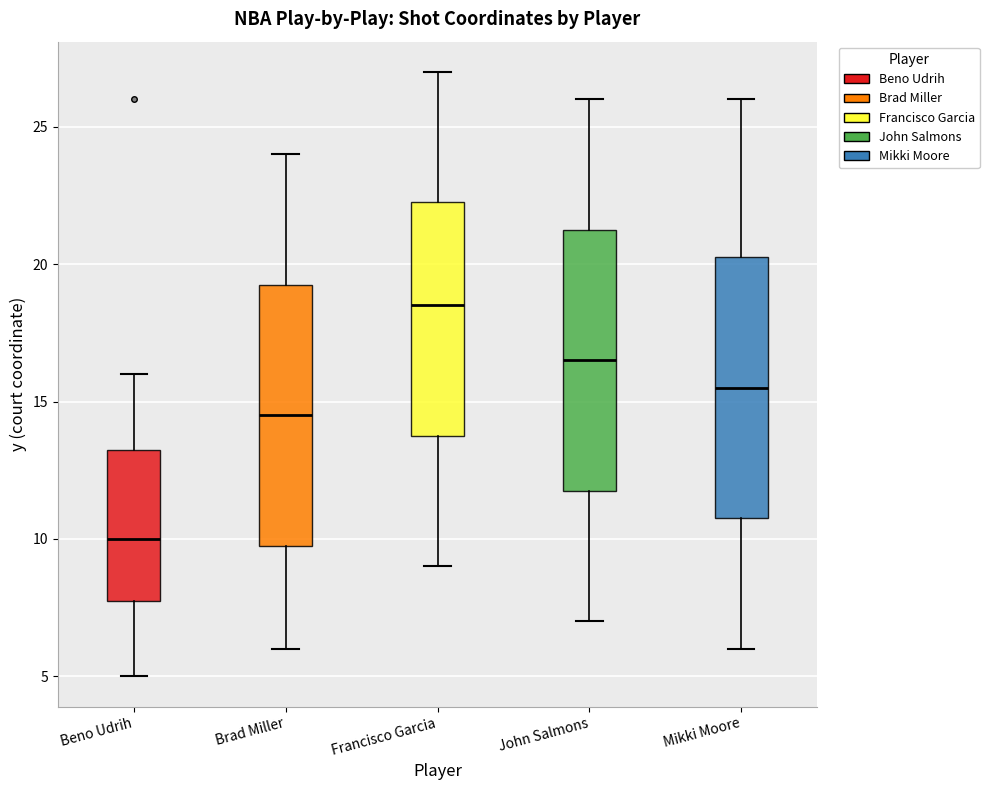

Reading left to right, transcribe this box plot: for each box, give where its median line is, the range the box spans, and where its two whiskers end, as read against the y-axis. The values are not printed on the chart, so give them approximately, as read against the axis.

Beno Udrih: median 10.0, box 8.0 to 13.5, whiskers 5.0 to 16.0
Brad Miller: median 14.5, box 10.0 to 19.5, whiskers 6.0 to 24.0
Francisco Garcia: median 18.5, box 14.0 to 22.5, whiskers 9.0 to 27.0
John Salmons: median 16.5, box 12.0 to 21.5, whiskers 7.0 to 26.0
Mikki Moore: median 15.5, box 11.0 to 20.5, whiskers 6.0 to 26.0